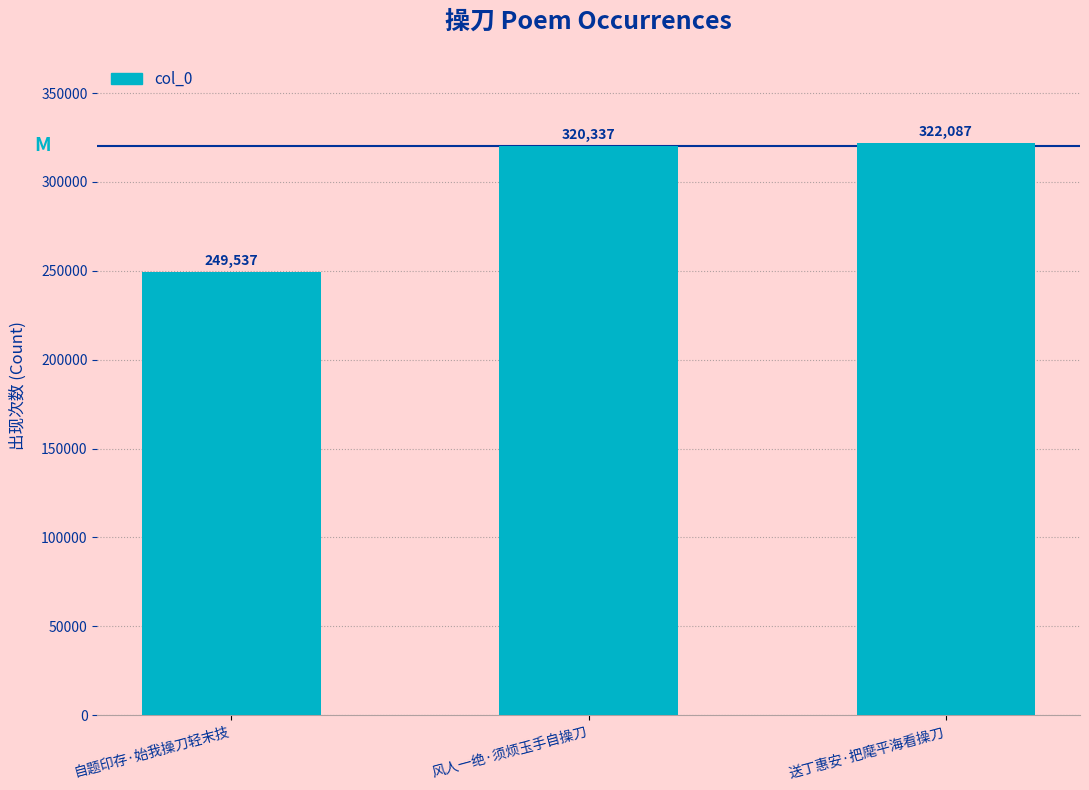

Which label corresponds to the smallest value in the chart?

自题印存·始我操刀轻末技